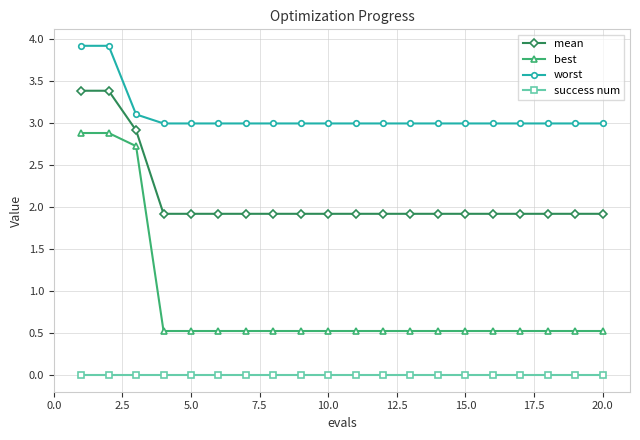

How many lines are shown in the chart?

4